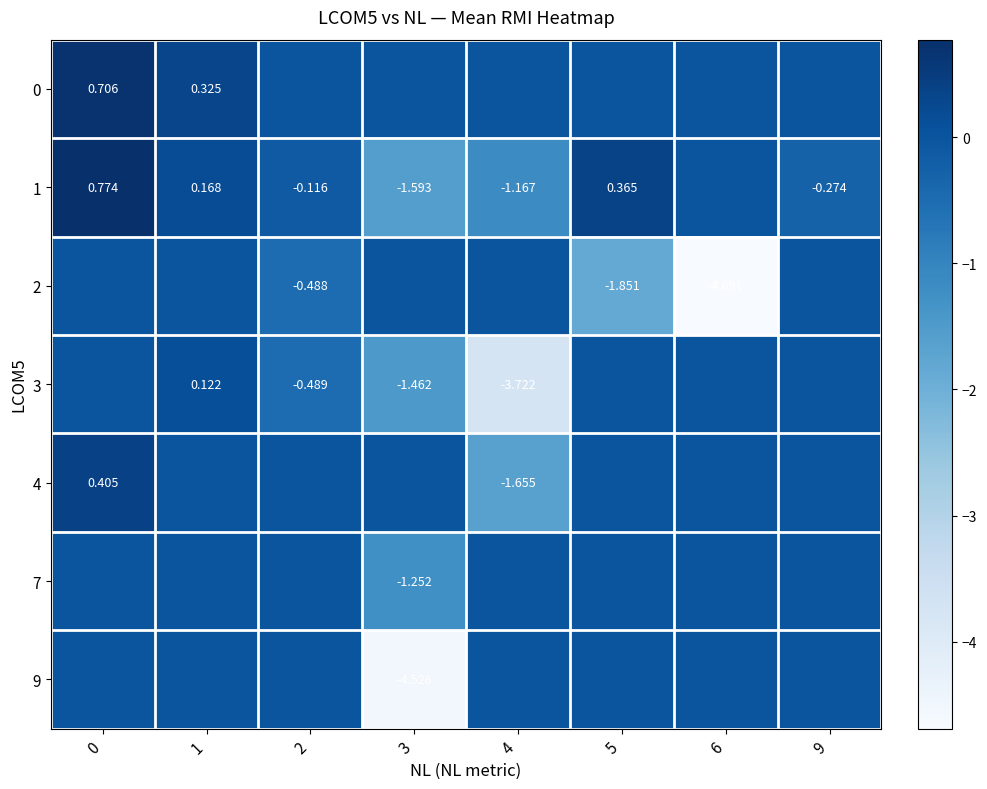

Which category has the lowest value across all series?

6